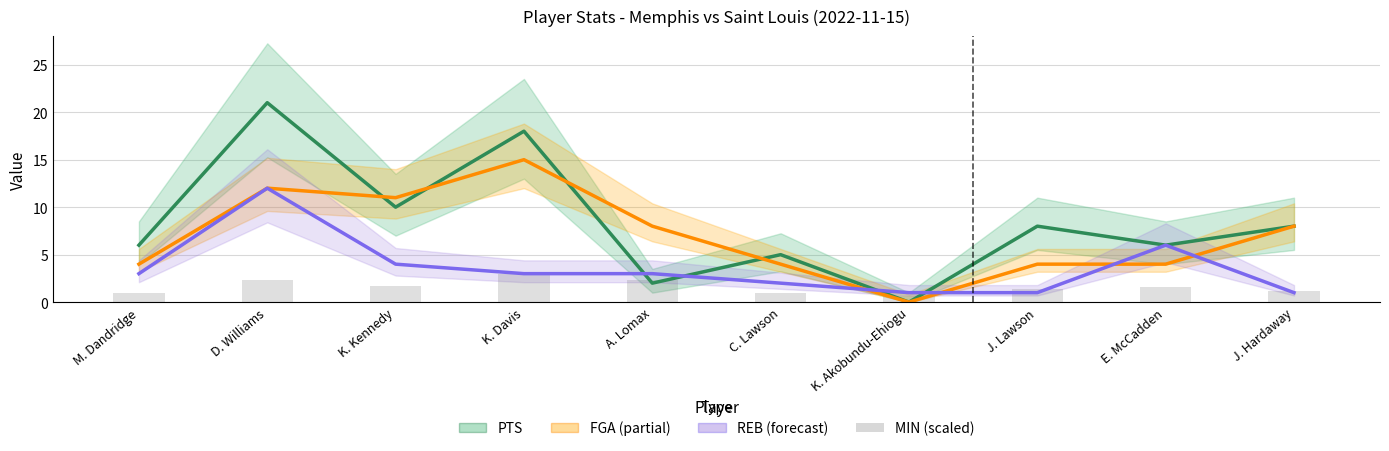

Which category has the highest value across all series?

K. Davis